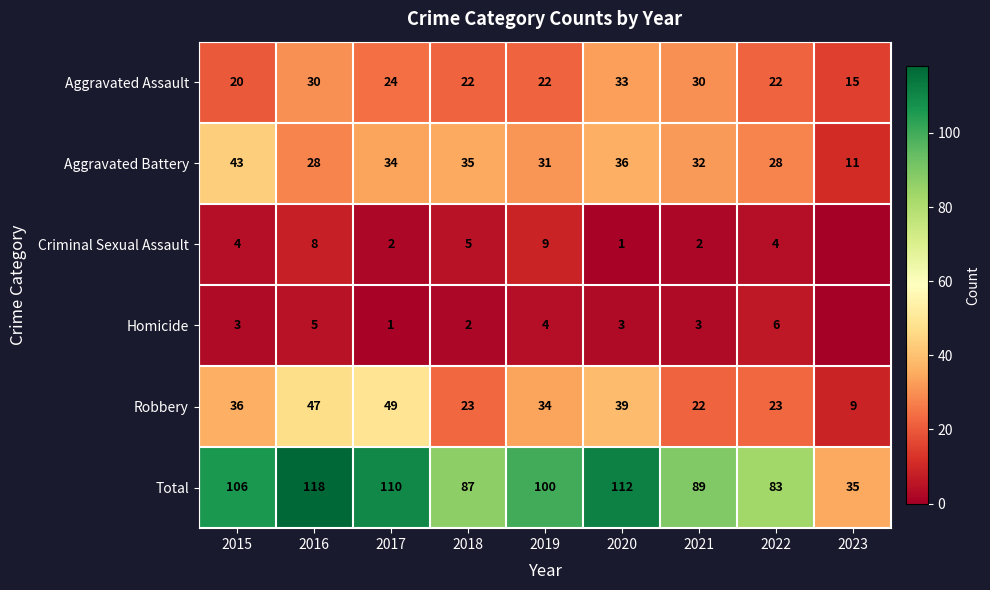

What is the approximate value of Robbery at 2022, to the nearest 5?

25